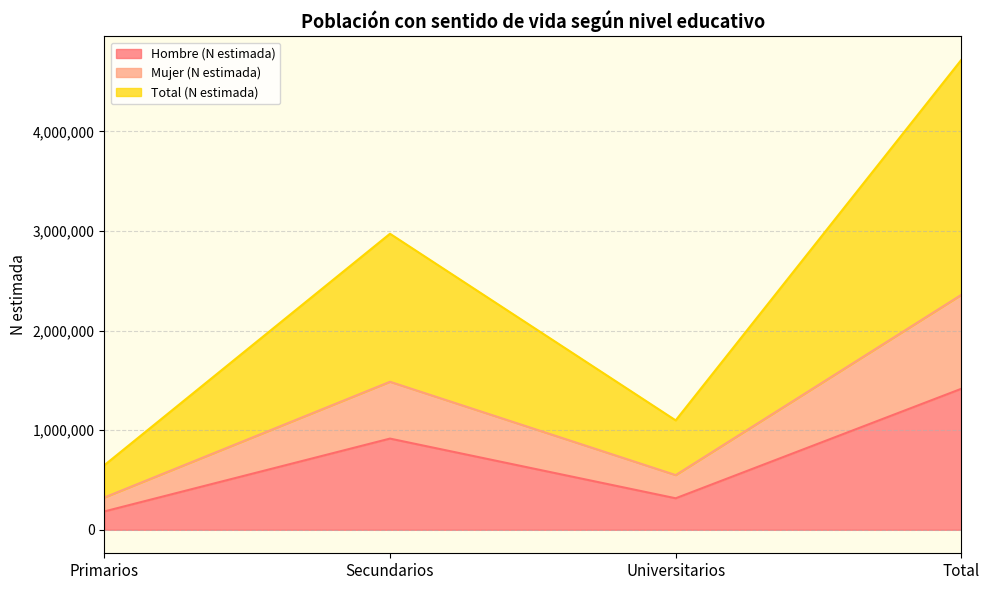

What is the label of the 4th point from the right?

Primarios